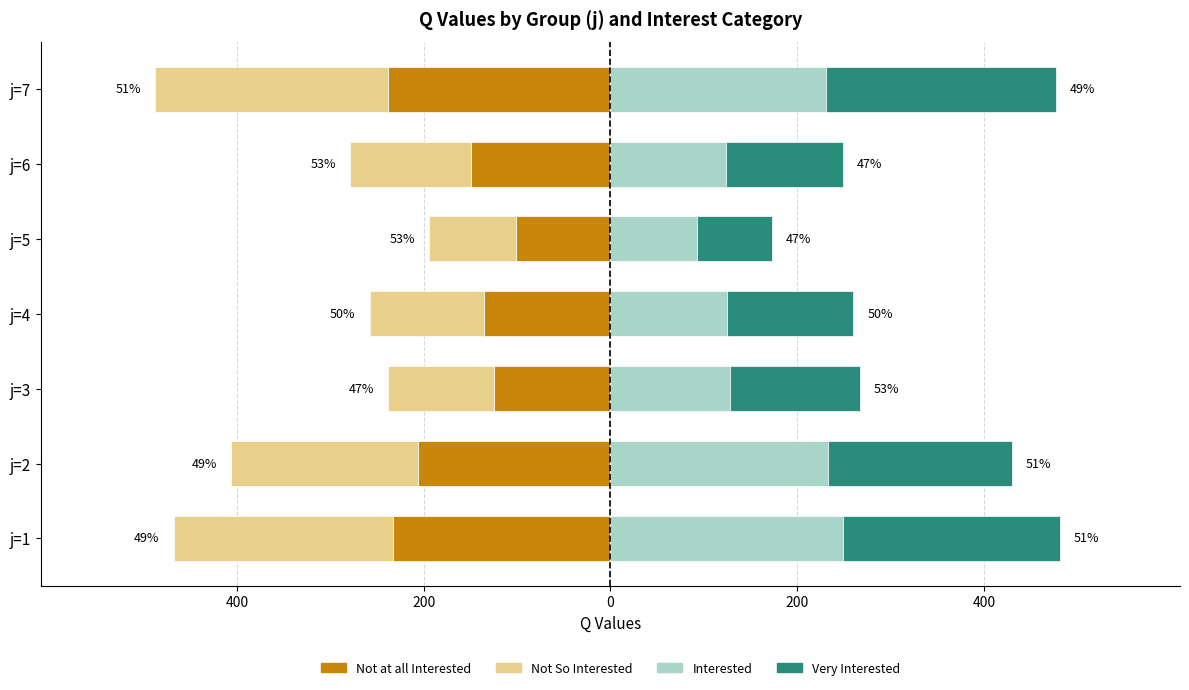

Rank the series at 200 from lowest to highest value.

Not at all Interested, Not So Interested, Very Interested, Interested